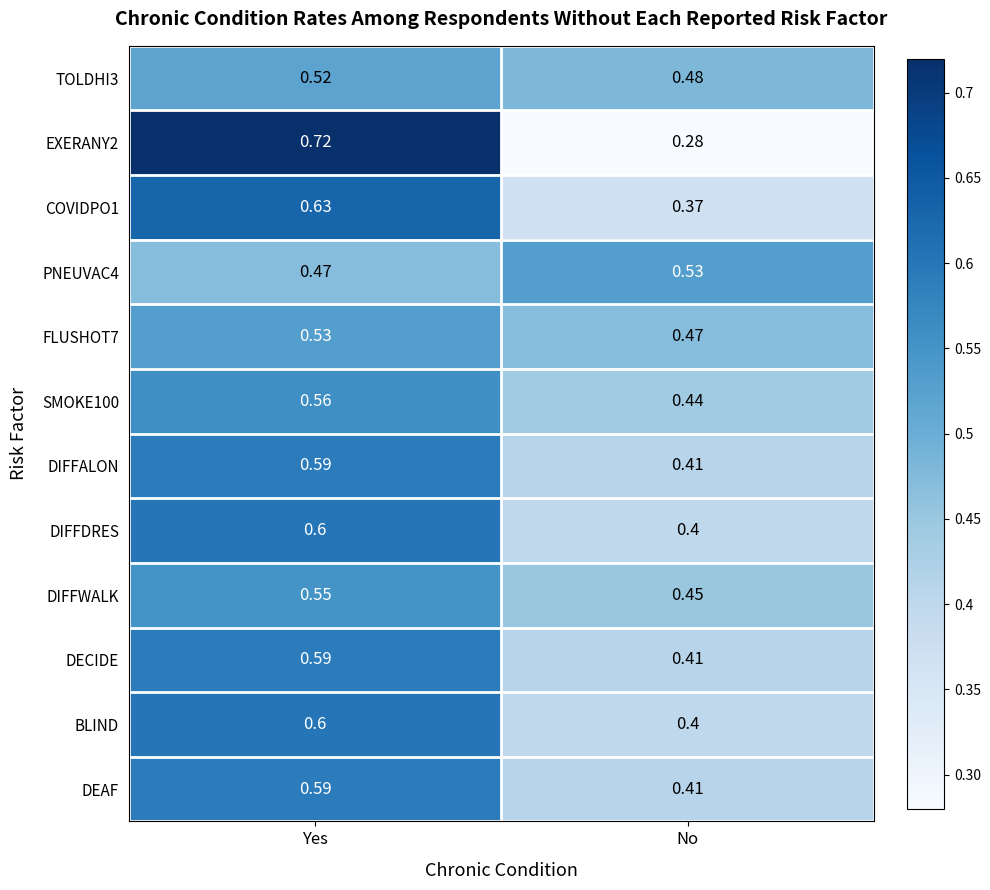

At how many categories does at least one series exceed 0?

2